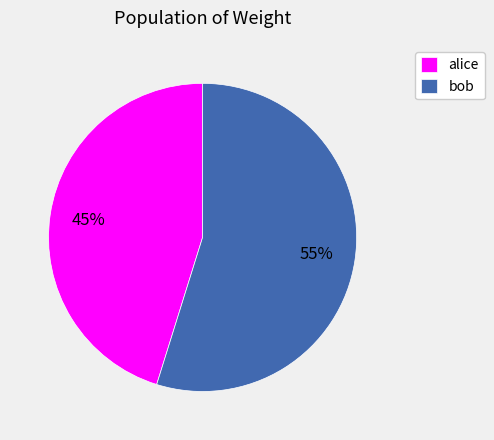

Do bob and alice together represent more than half of the pie?

Yes